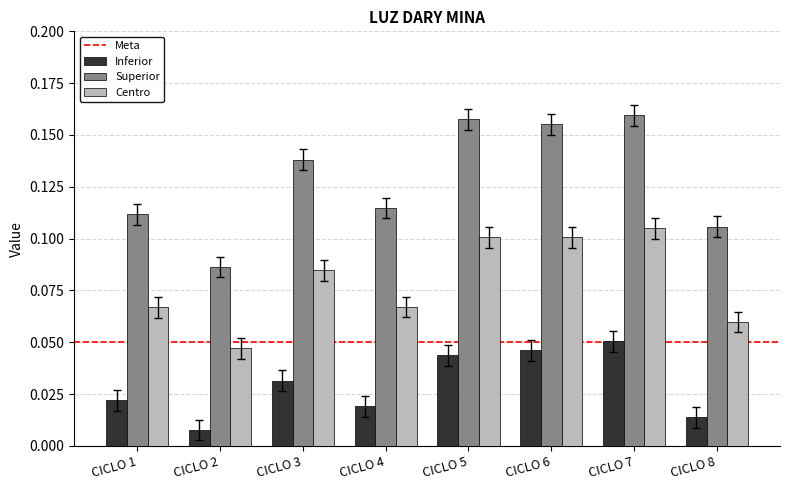

At how many categories does at least one series exceed 0?

8